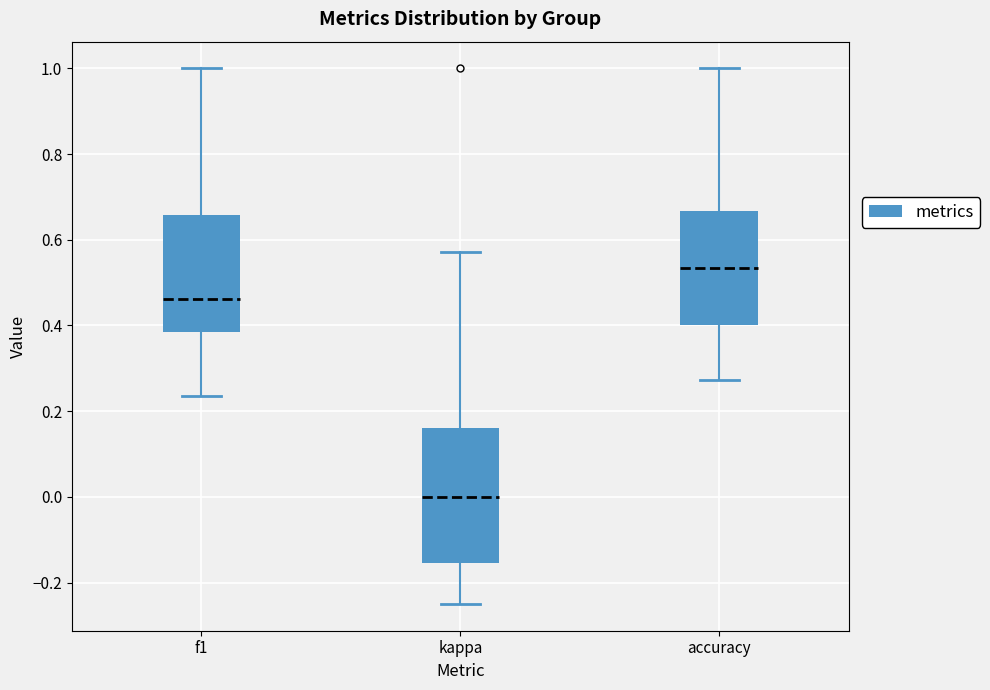

Which box is the tallest, from its lower edge to its upper edge?

kappa